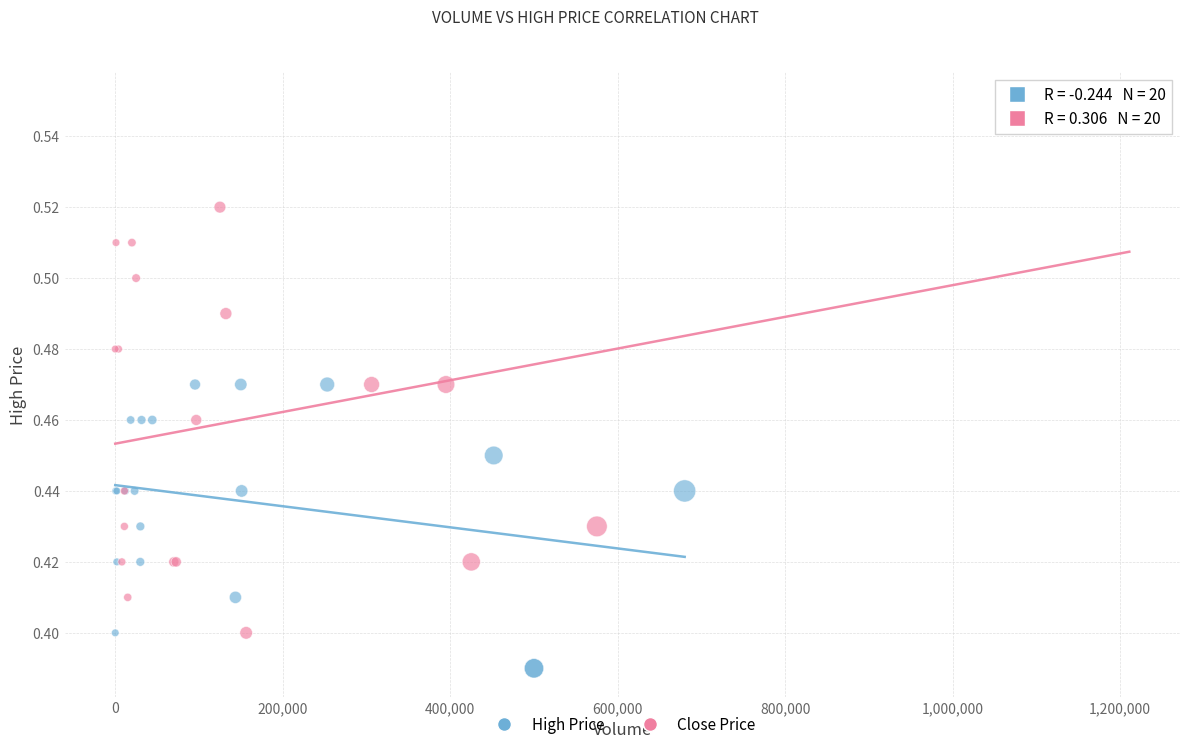

Which series contains the highest Y value?

Close Price